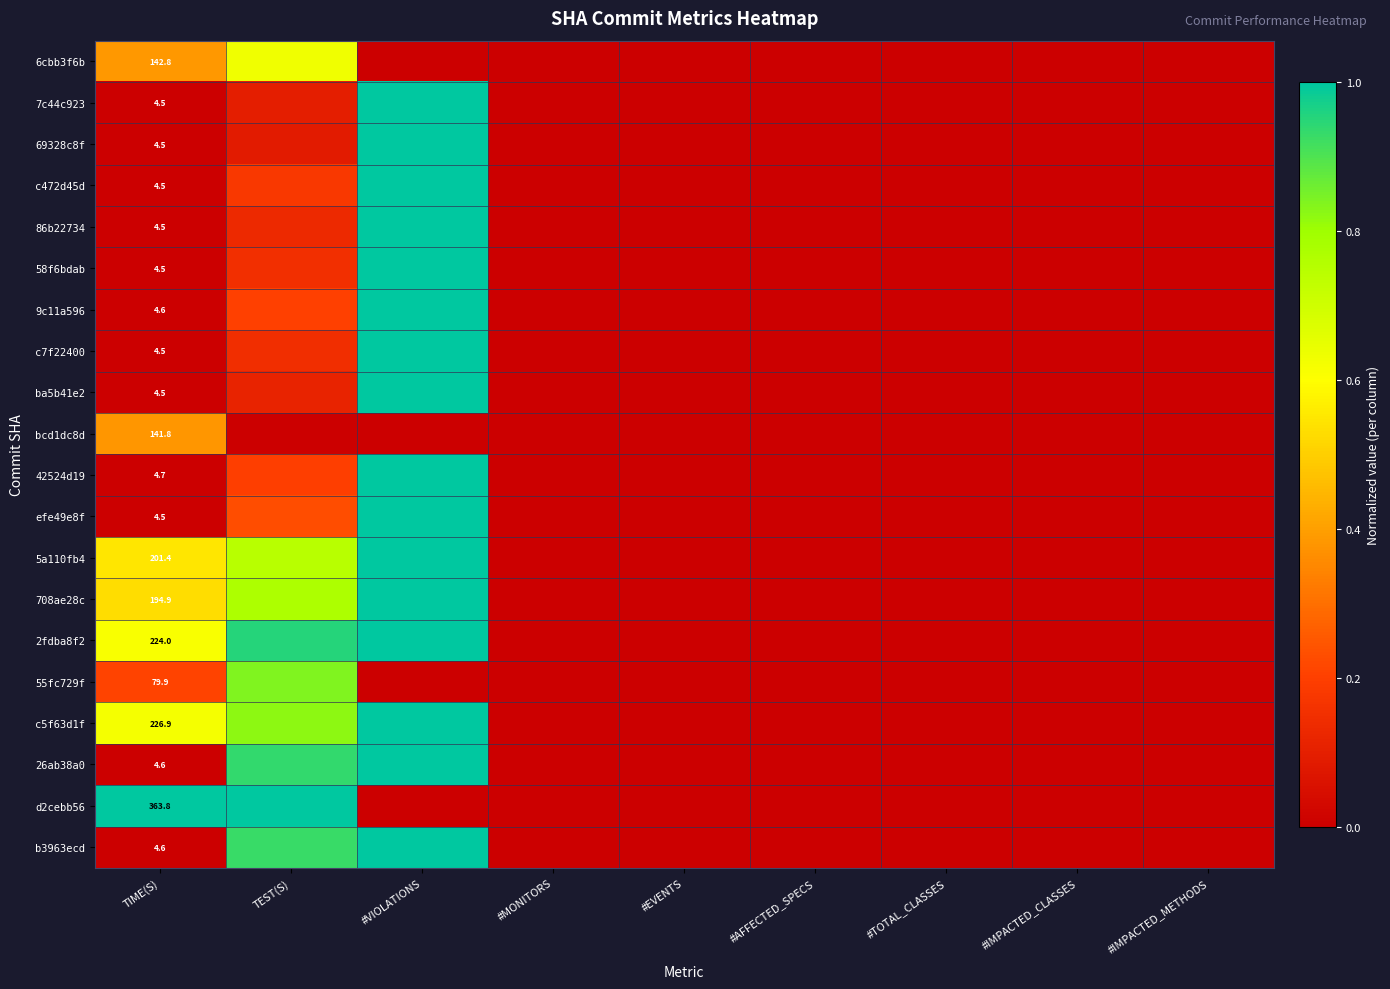

At which label does 708ae28c reach its peak?

#VIOLATIONS